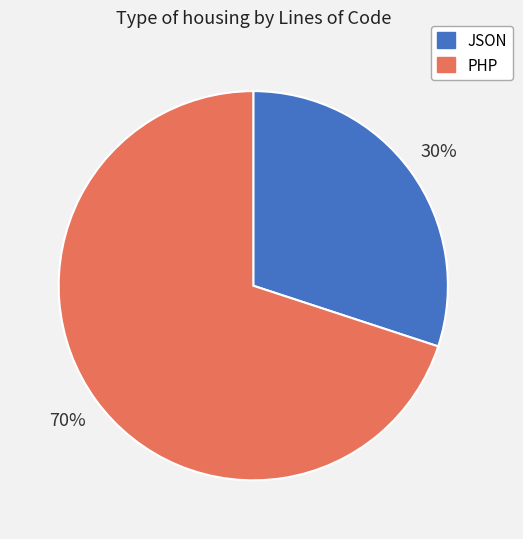

Rank the categories by value from highest to lowest.

PHP, JSON